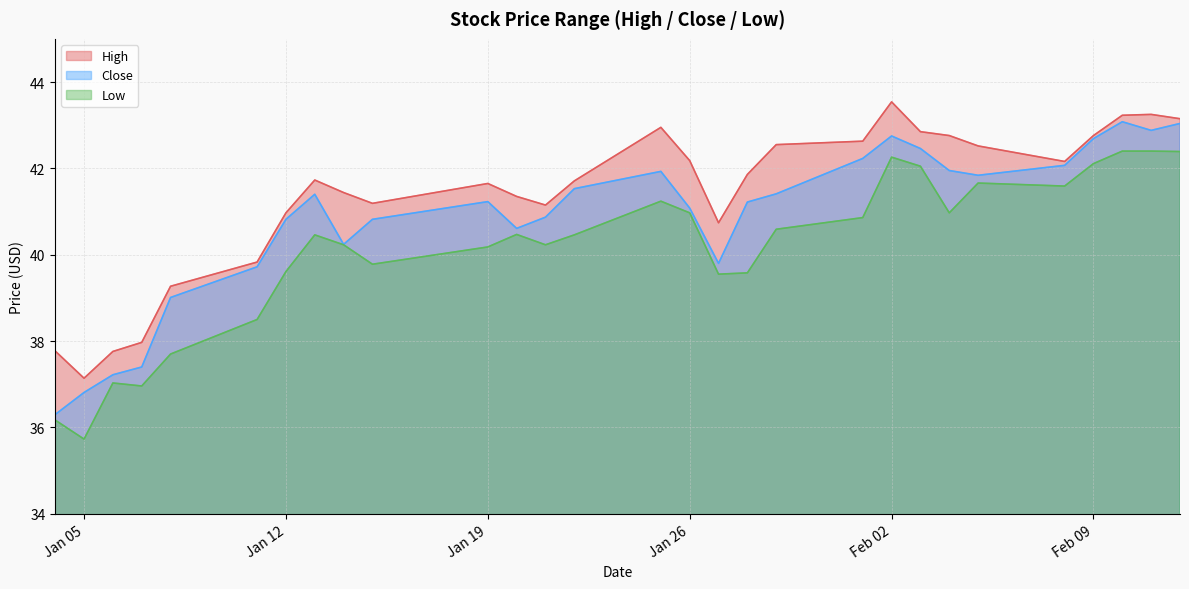

Where is the first local minimum for Low?

Jan 05